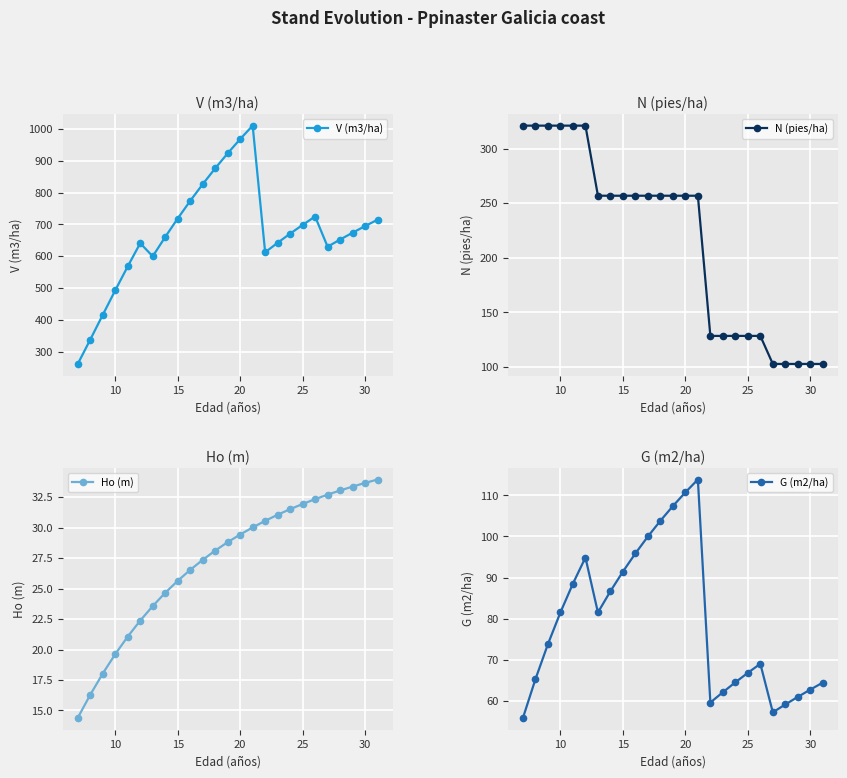

How many interior local valleys does the V (m3/ha) series have?

3